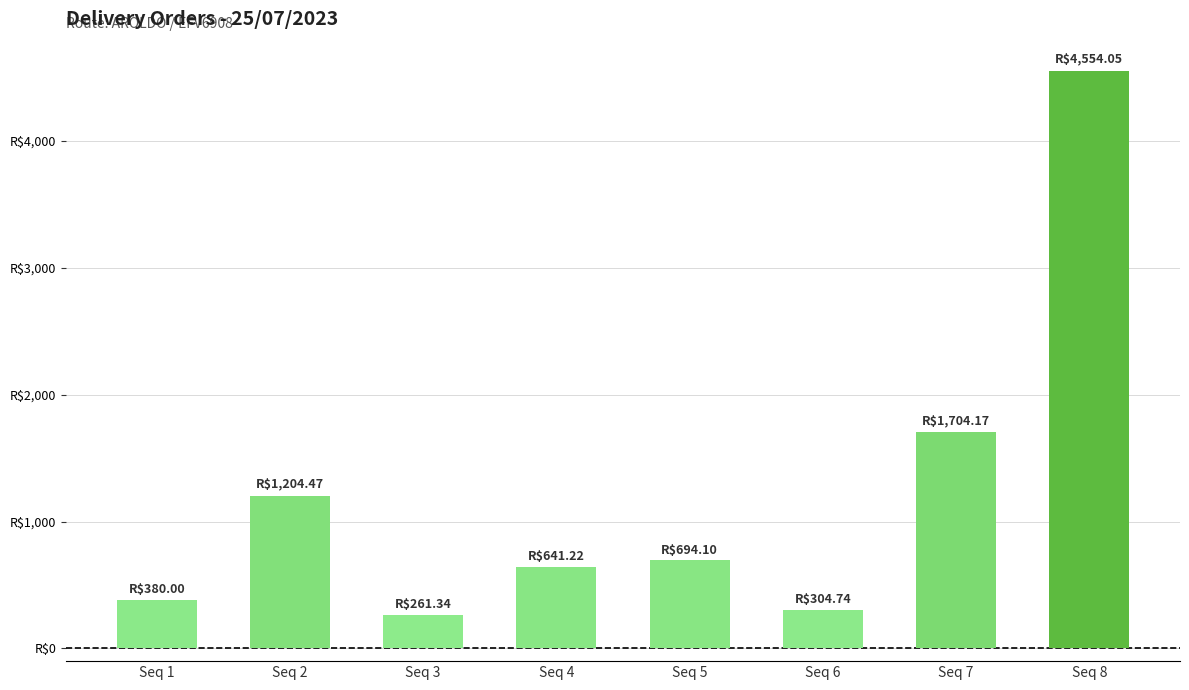

Are the bars horizontal?

No